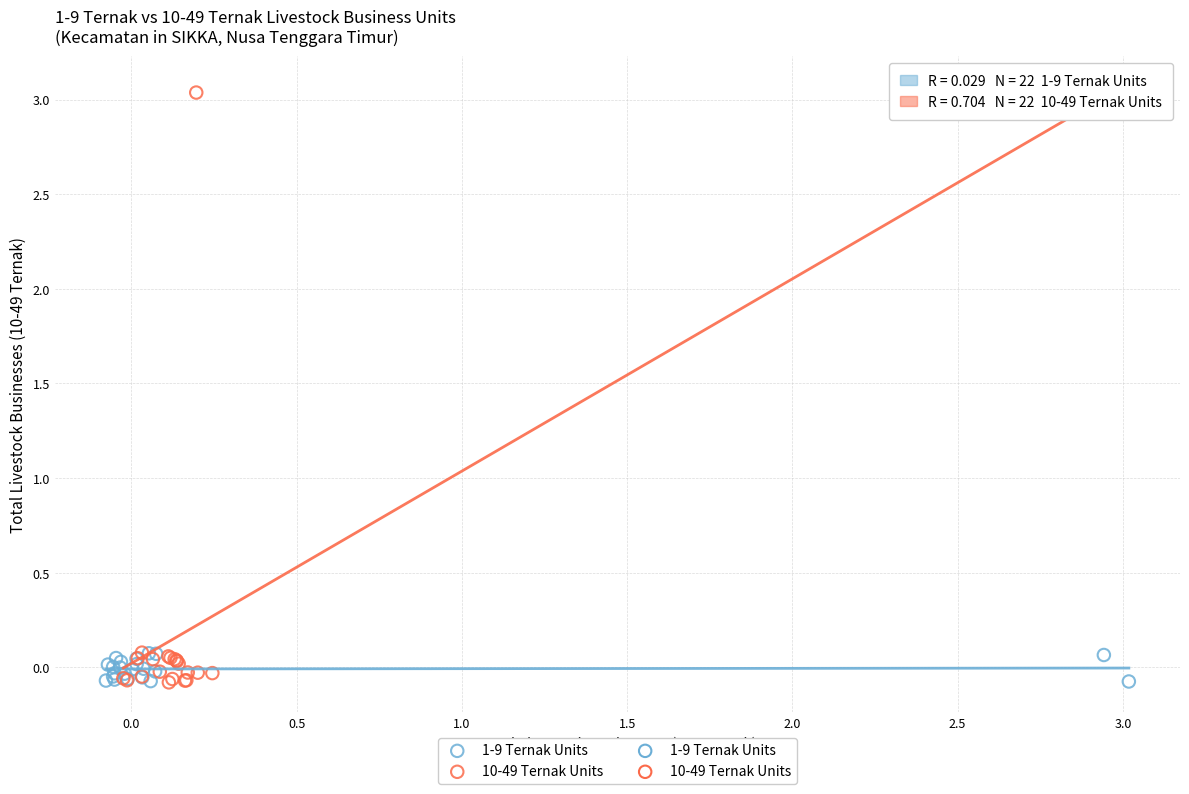

Which series has the widest spread of Y values?

10-49 Ternak Units